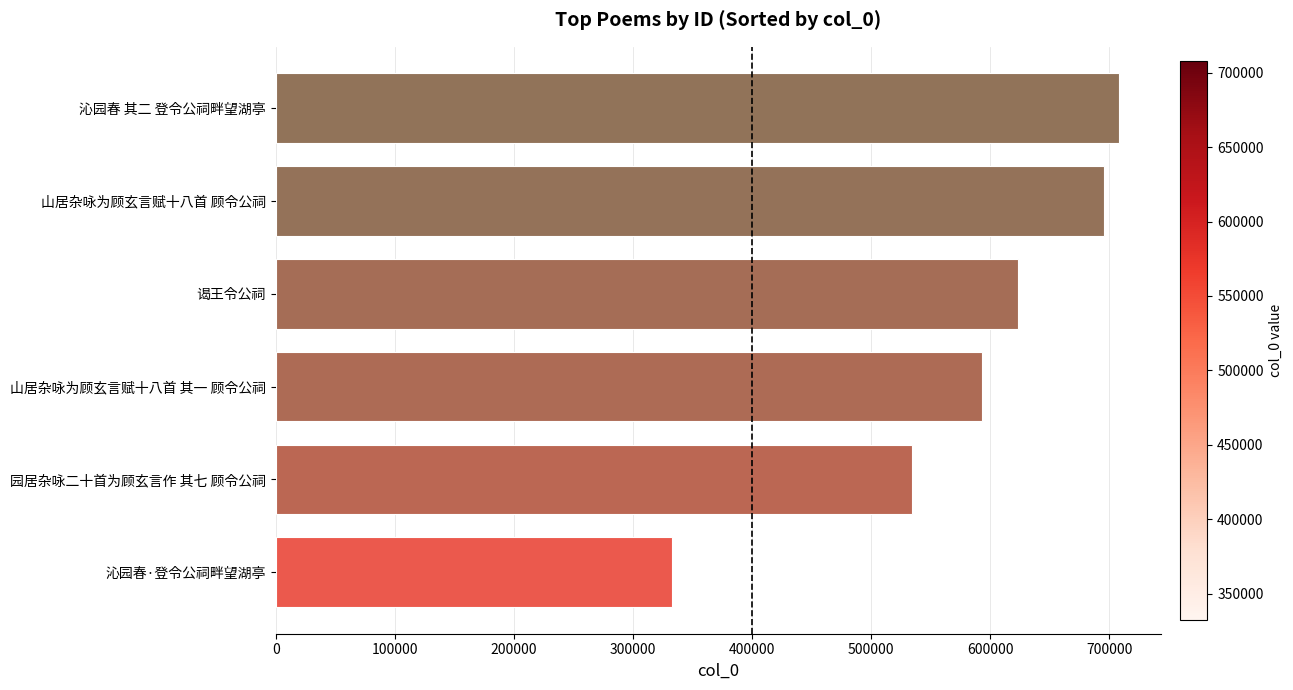

What is the difference between the maximum and minimum values?

375488